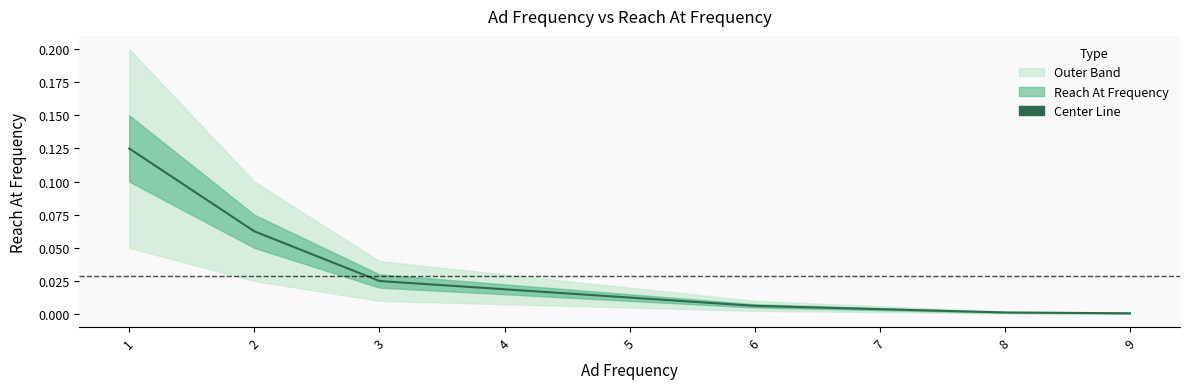

Where is the data nearest to the value 0?

9